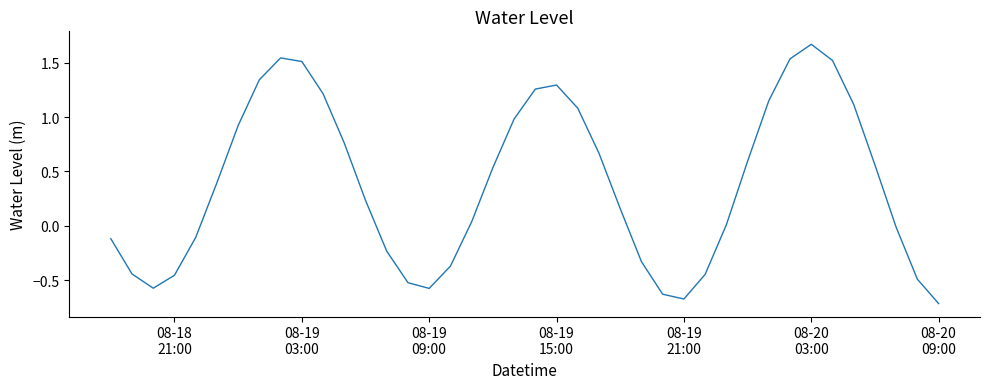

What is the difference between the maximum and minimum values?

2.4